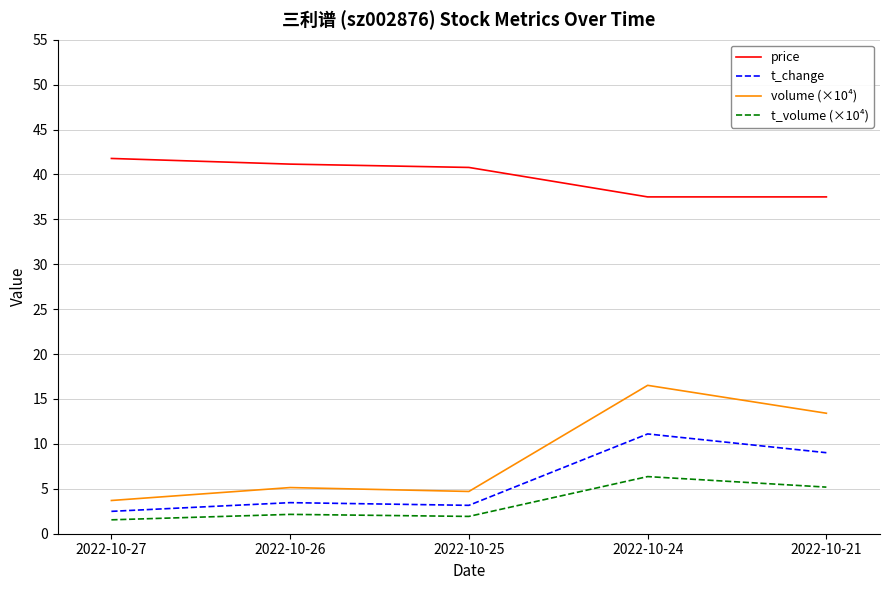

Rank the series by their maximum value, from lowest to highest.

t_volume (×10⁴), t_change, volume (×10⁴), price